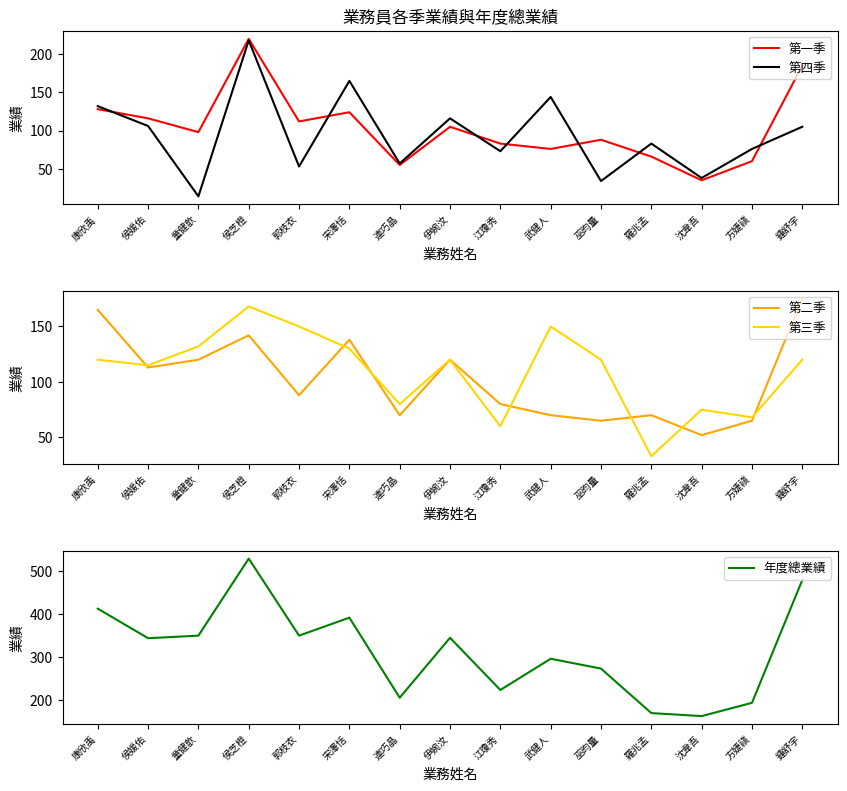

What position from the left is 連巧晶?

7